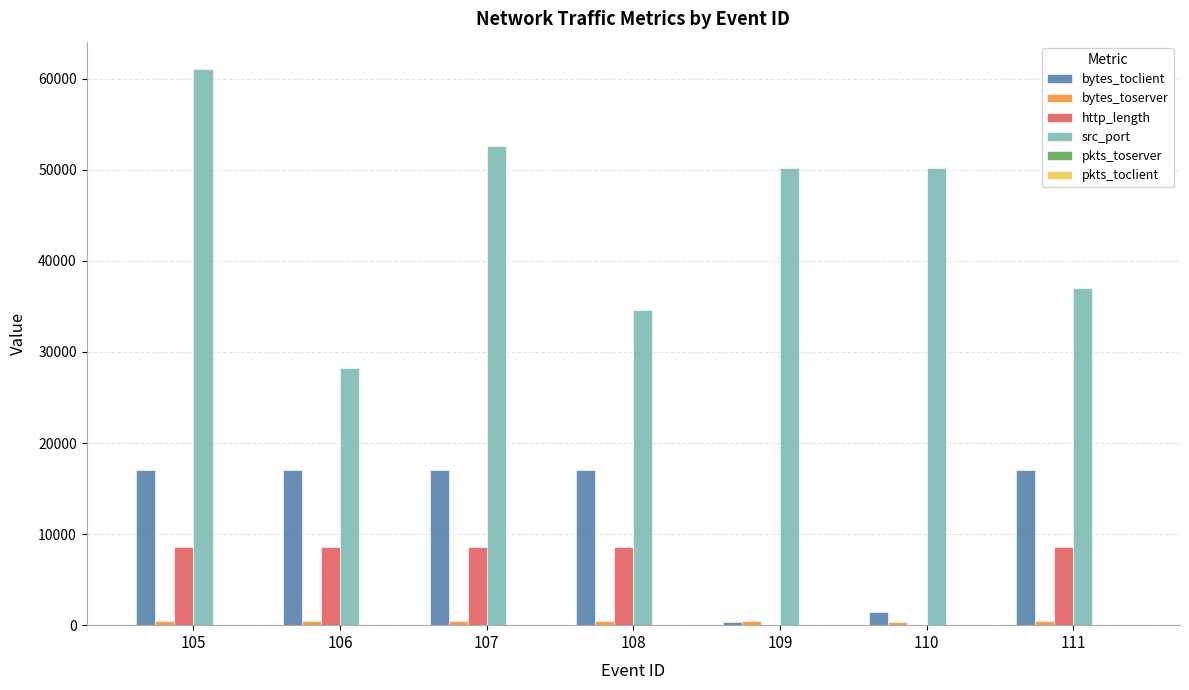

At which category is the sum across all series the highest?

105